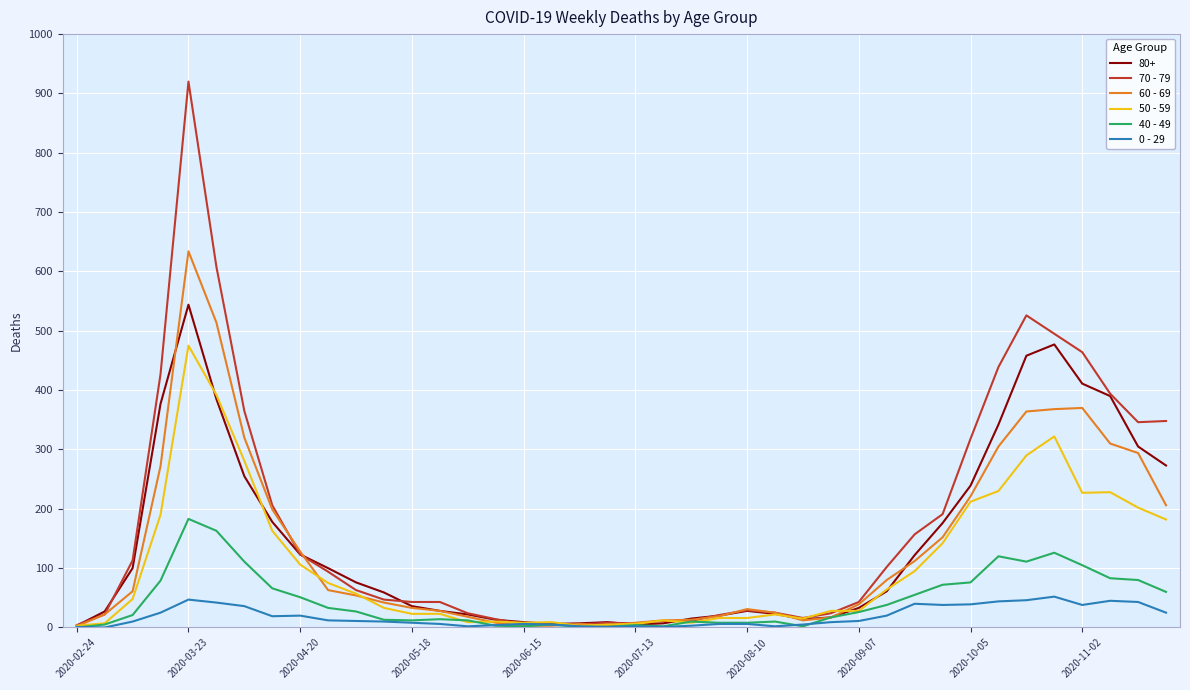

What is the sum of all 70 - 79 values?

7107